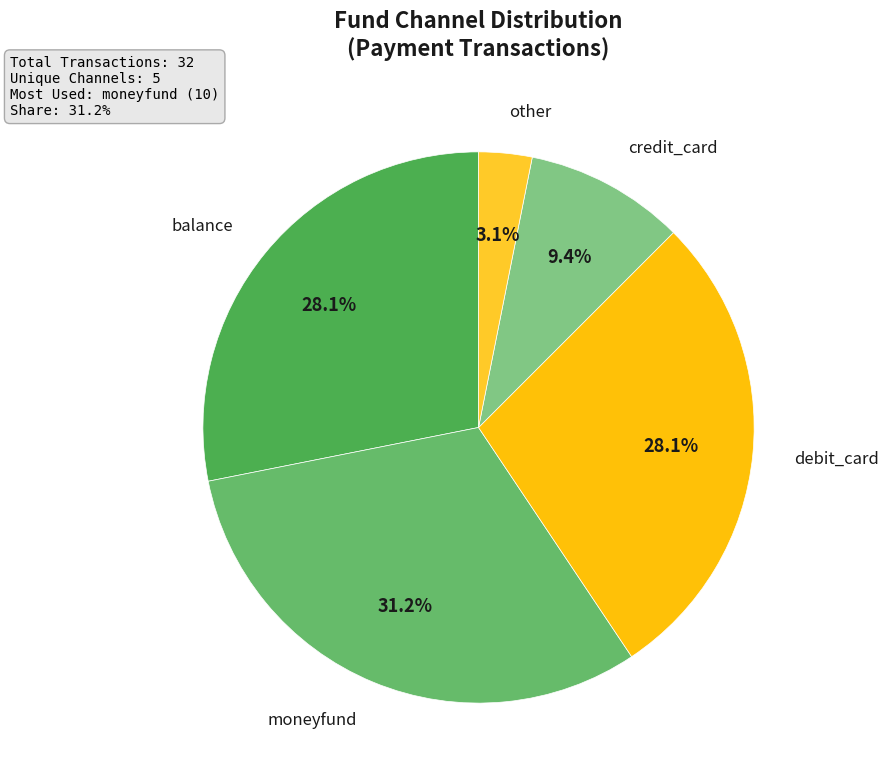

Which has a higher value, balance or credit_card?

balance